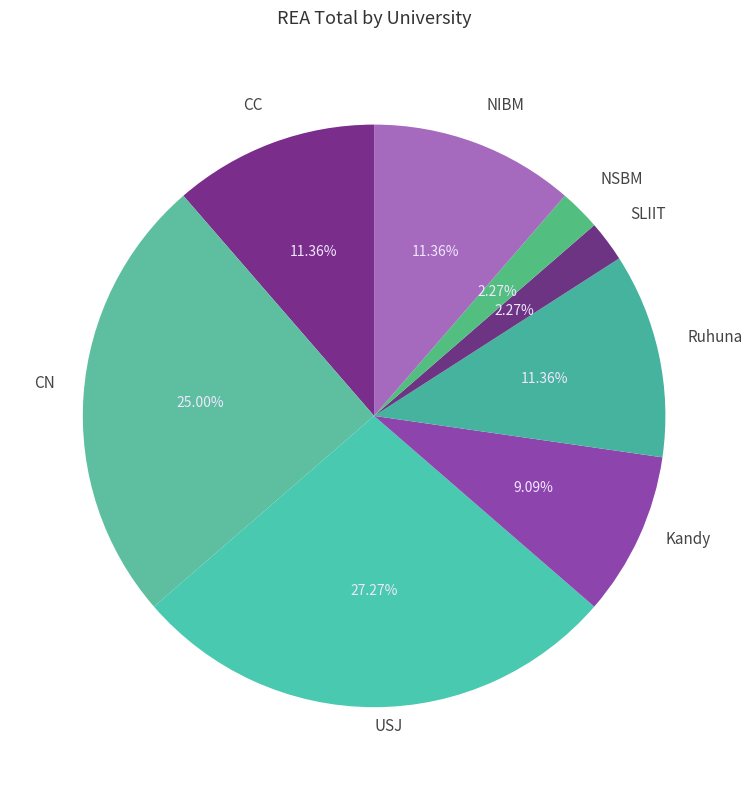

Which slice is the largest?

USJ